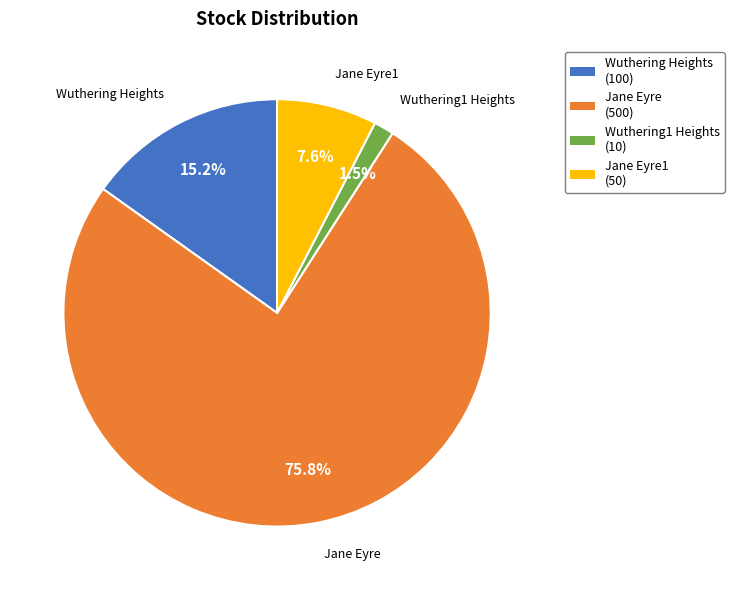

To the nearest percent, what is the average slice percentage?

25%